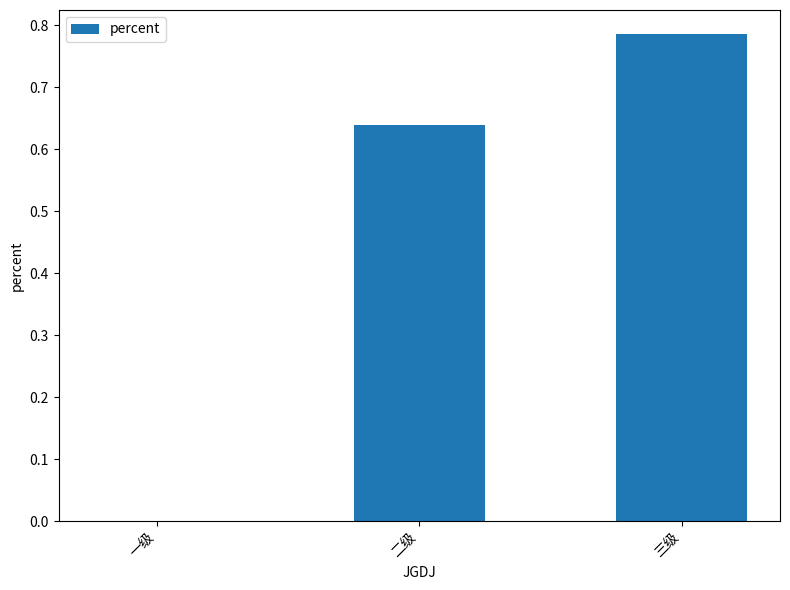

Which has a higher value, 二级 or 一级?

二级